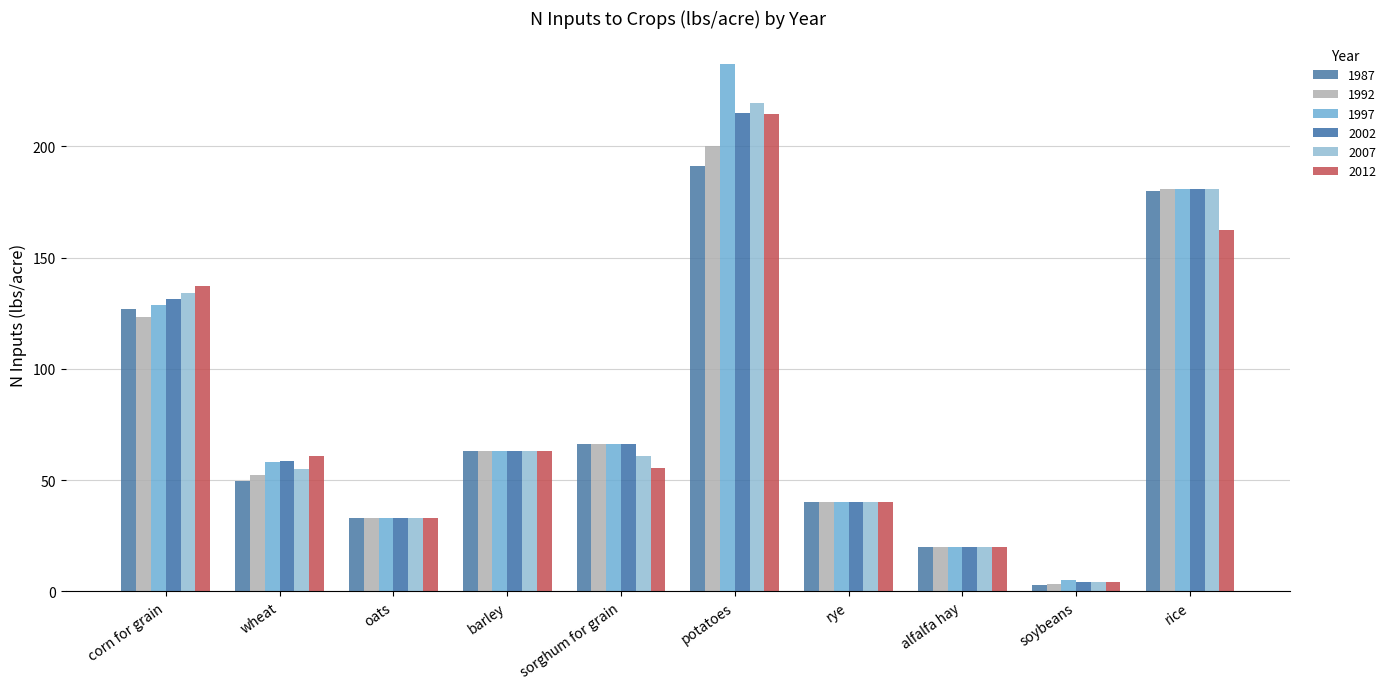

What are all the series names shown in the legend?

1987, 1992, 1997, 2002, 2007, 2012